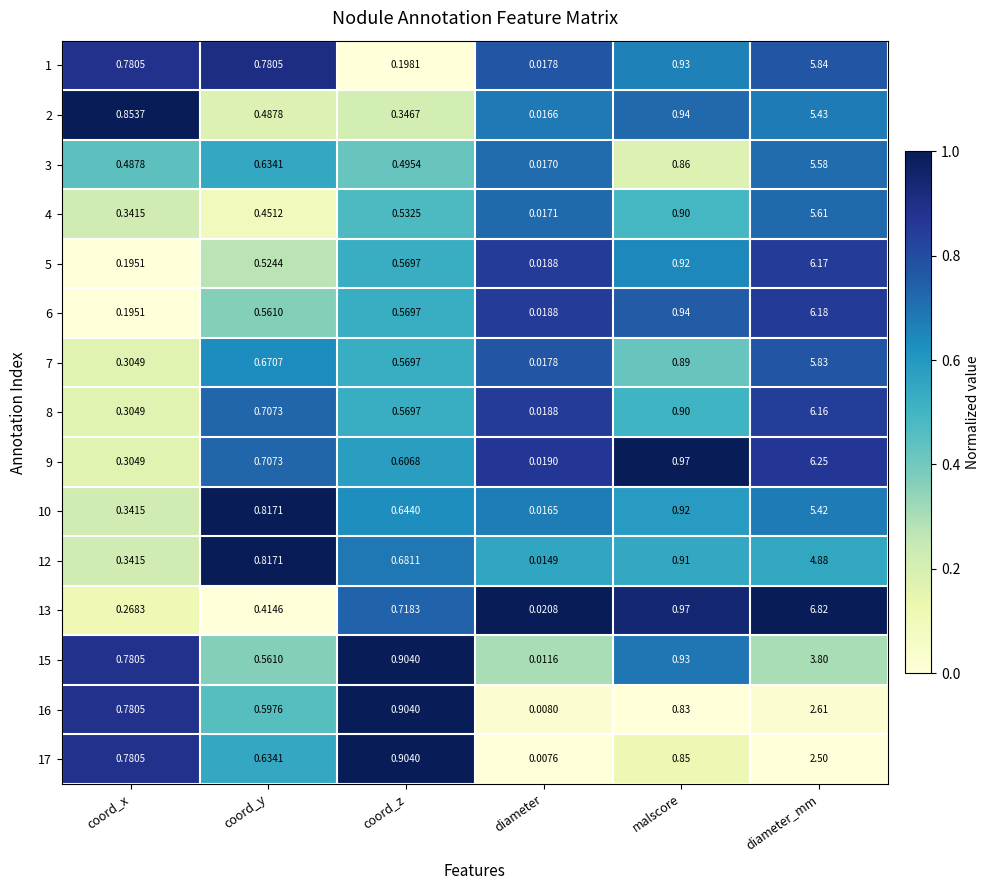

Which category has the highest value across all series?

diameter_mm